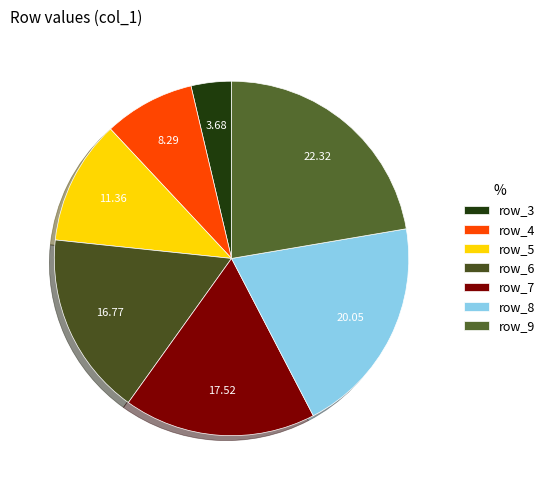

How many slices are in this pie chart?

7